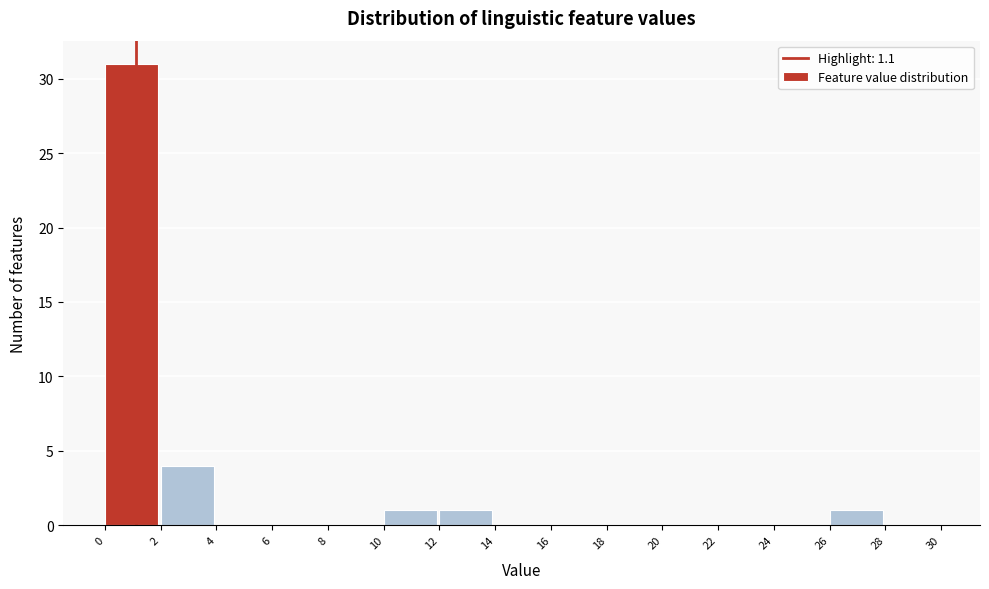

Which range on the x-axis has the tallest bar?

0 to 2